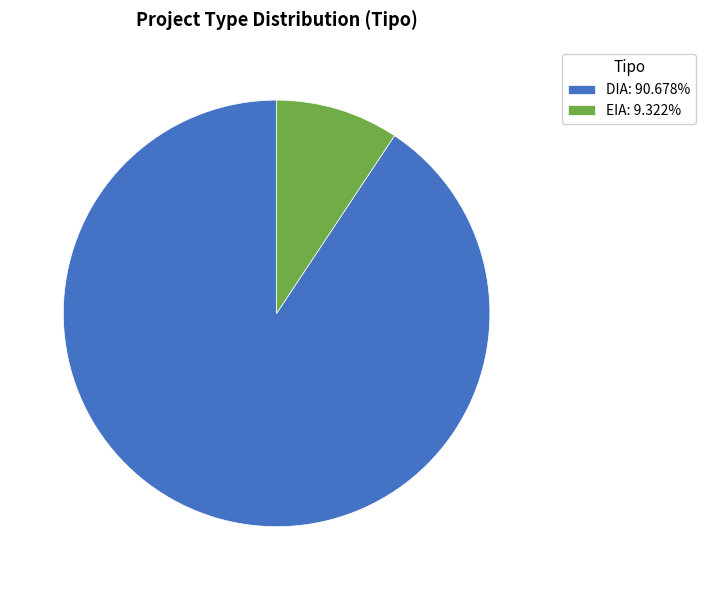

Is there any slice that represents more than half of the pie?

Yes